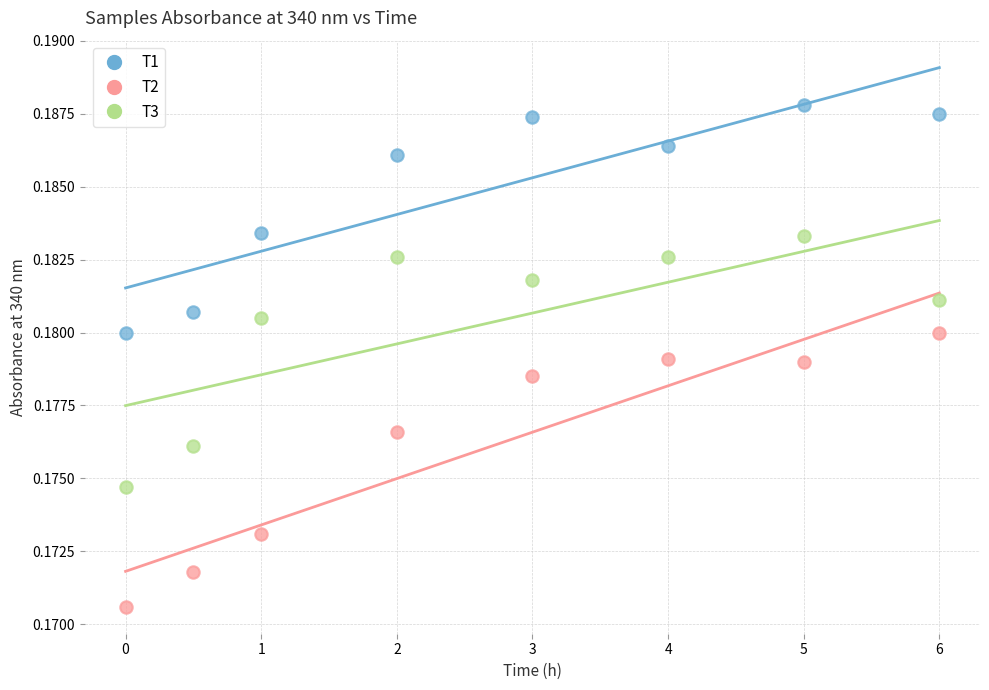

Across all data points, what is the range of X values (max minus min)?

6.0